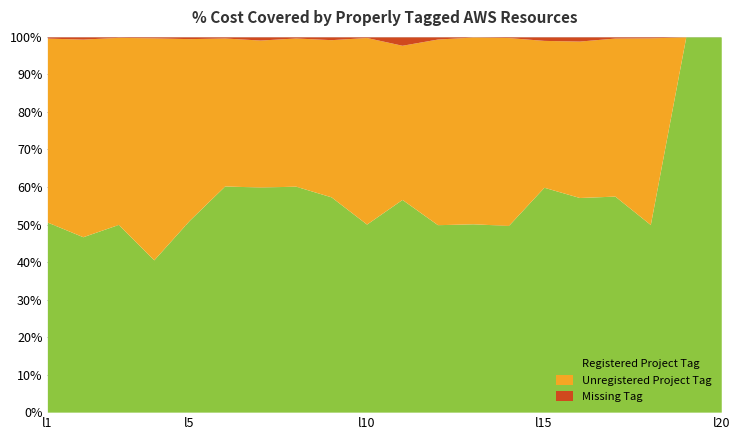

Count the number of data series in this chart.

3